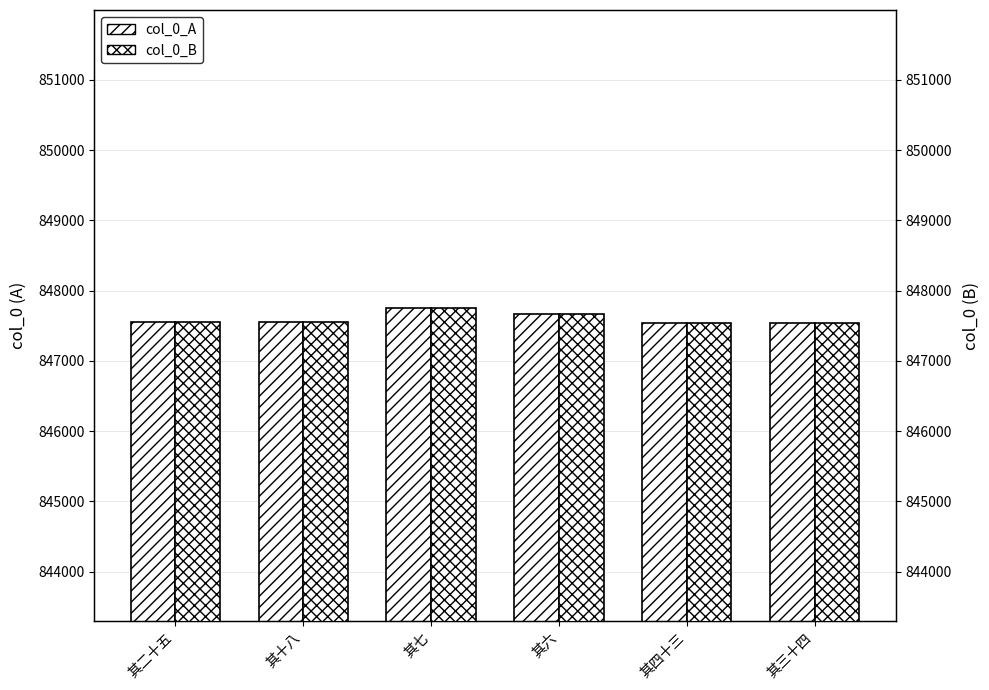

What is the difference between the maximum and minimum values in the col_0_A series?

220